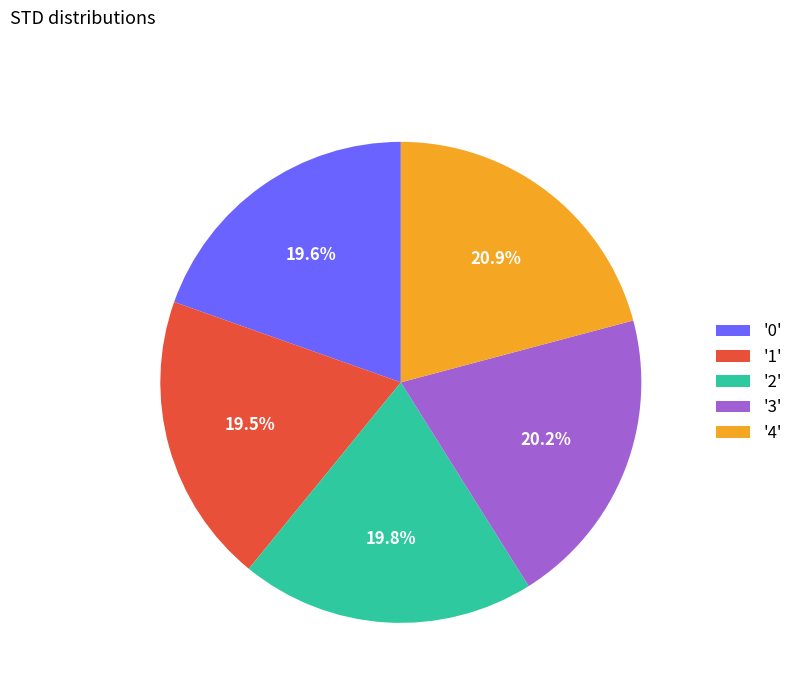

What is the largest slice in the pie chart?

'4'